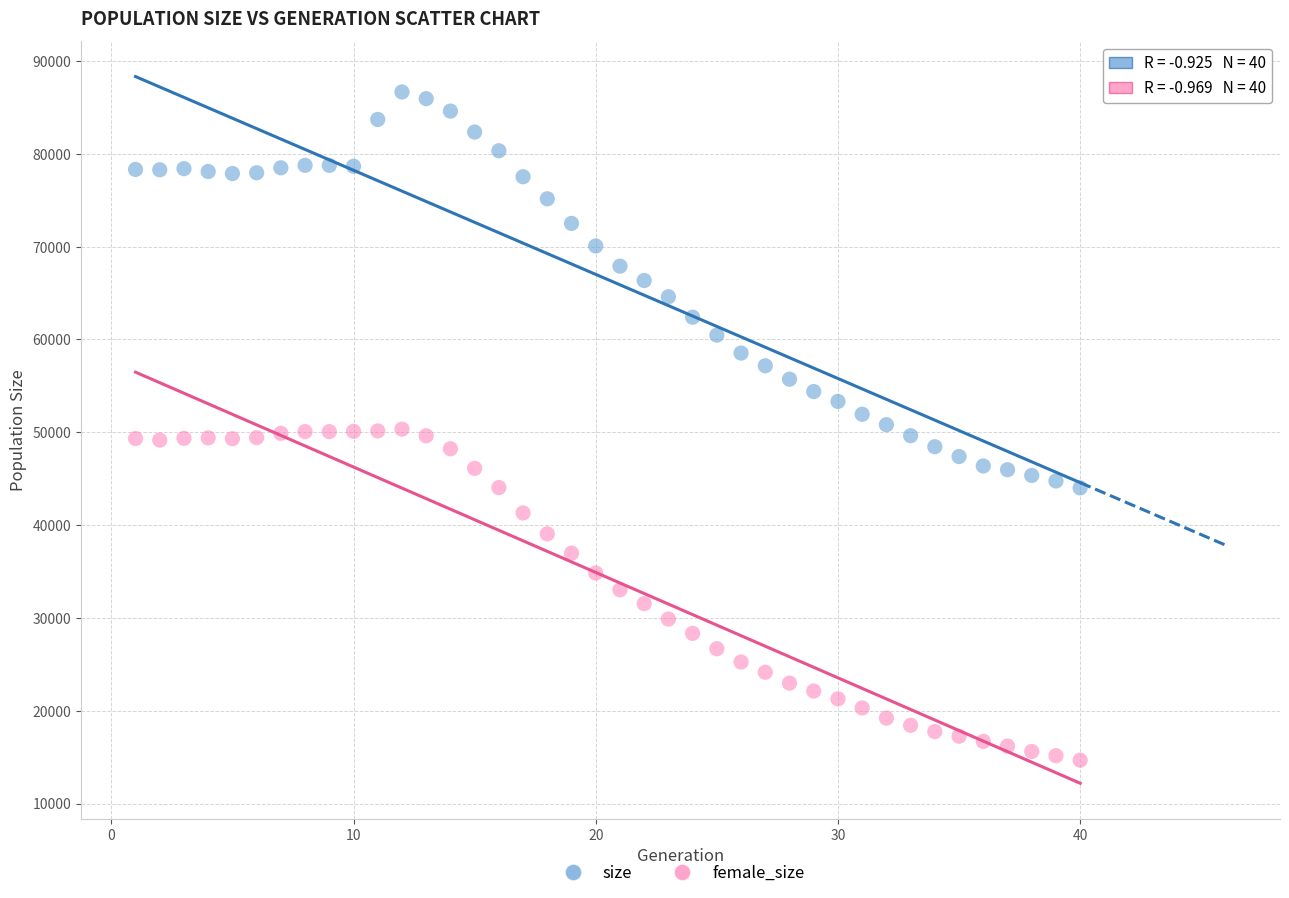

Across all data points, what is the range of X values (max minus min)?

39